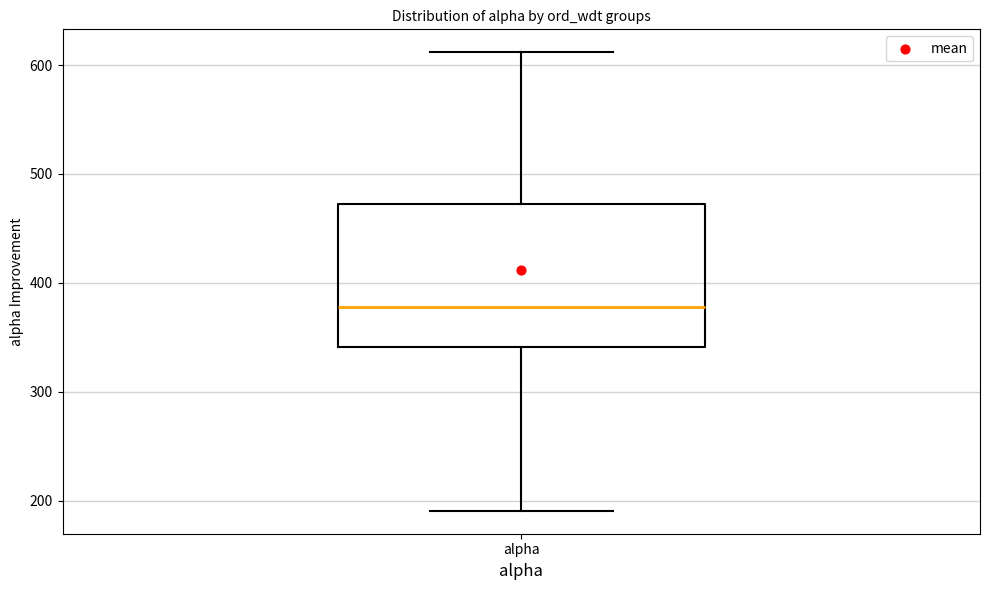

Transcribe this box plot: give where the median line is, the range the box spans, and where the two whiskers end, as read against the y-axis. The values are not printed on the chart, so give them approximately, as read against the axis.

median 380, box 340 to 470, whiskers 190 to 610